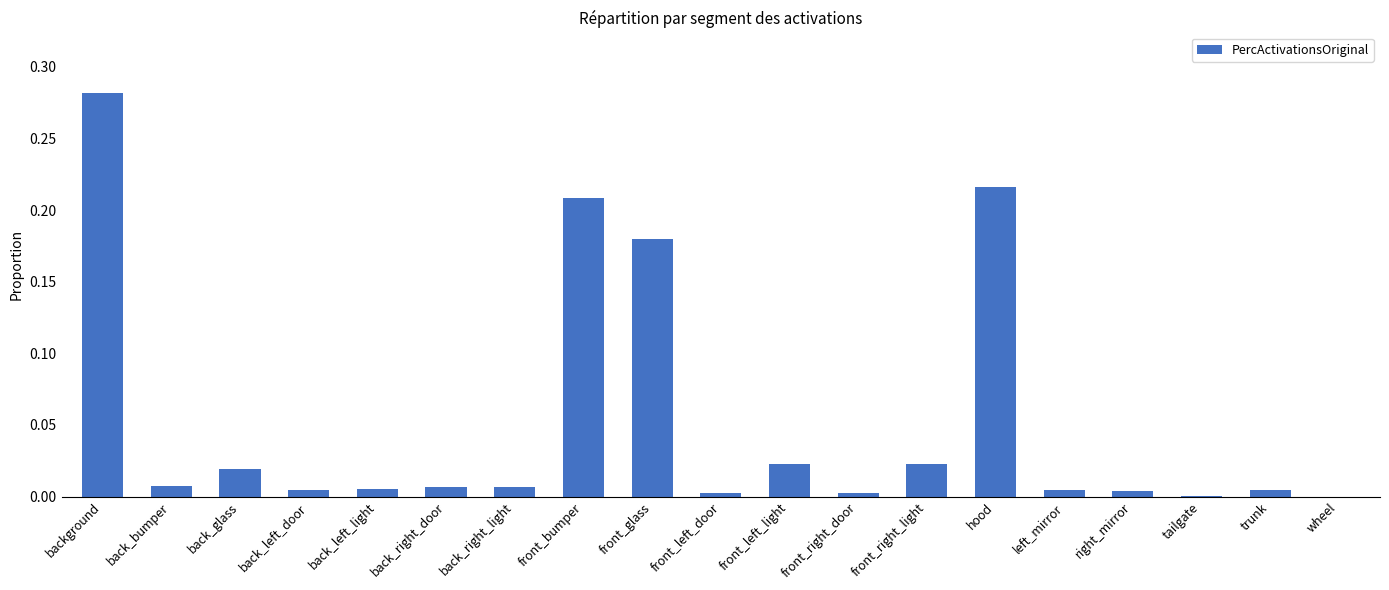

Which label corresponds to the largest value in the chart?

background